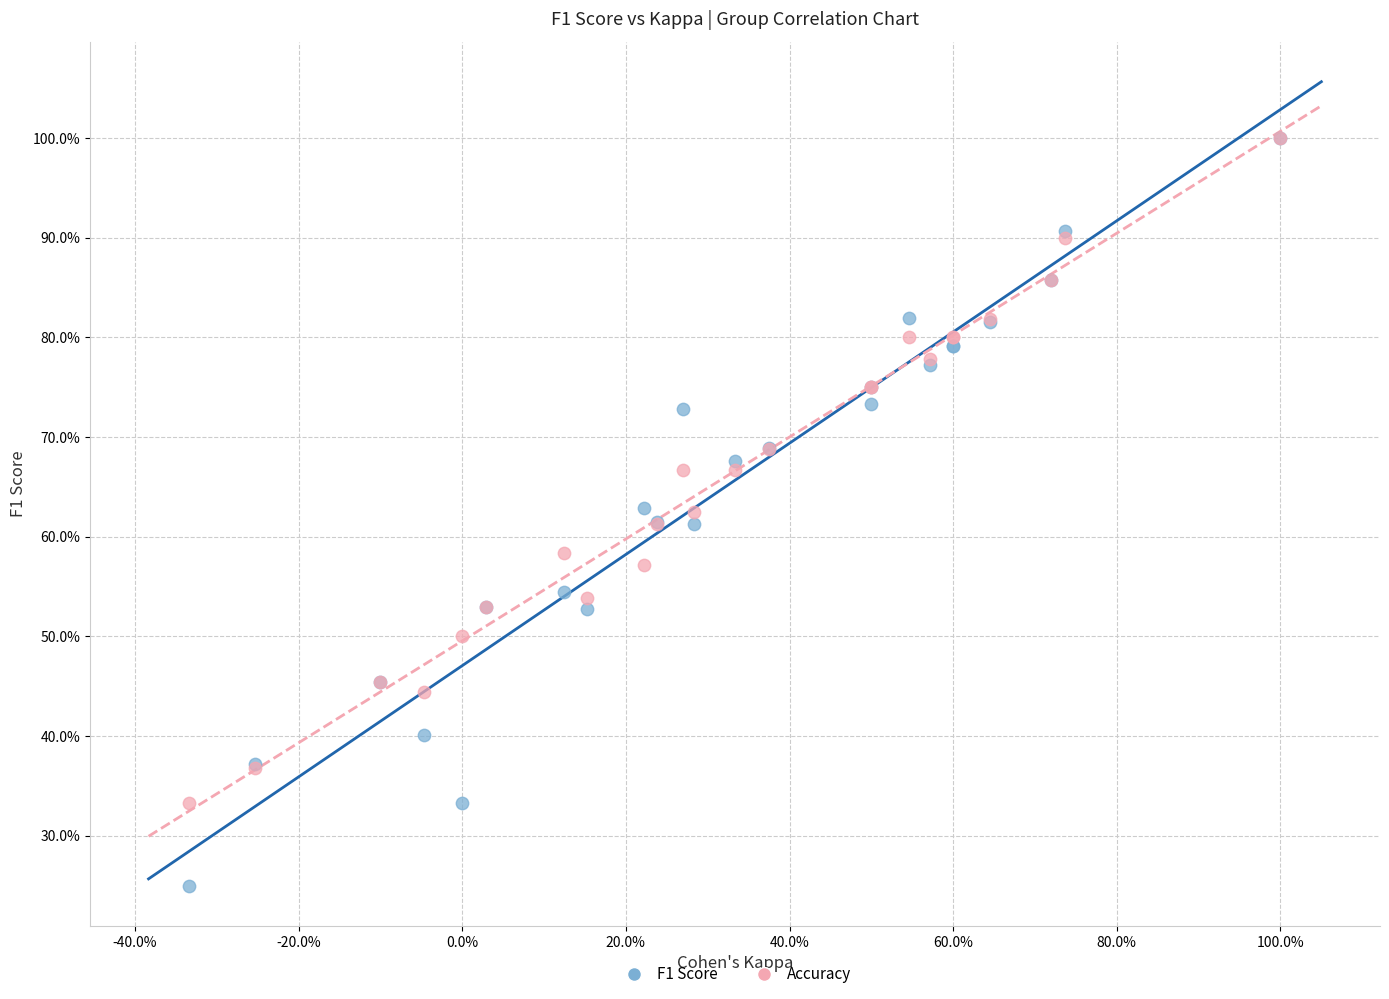

What are all the series names shown in the legend?

F1 Score, Accuracy